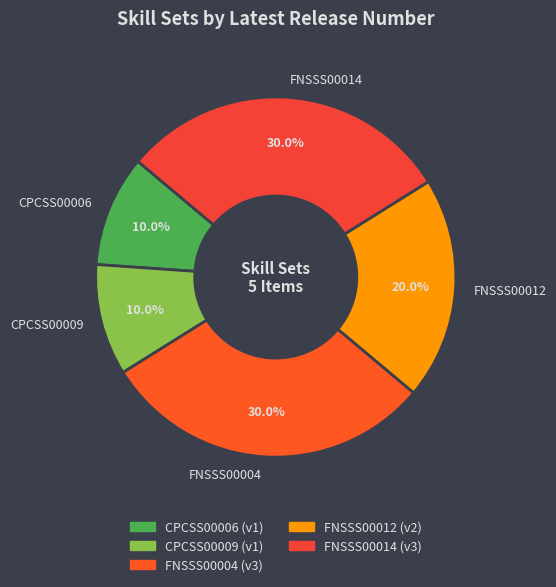

Do CPCSS00009 and CPCSS00006 together represent more than half of the pie?

No